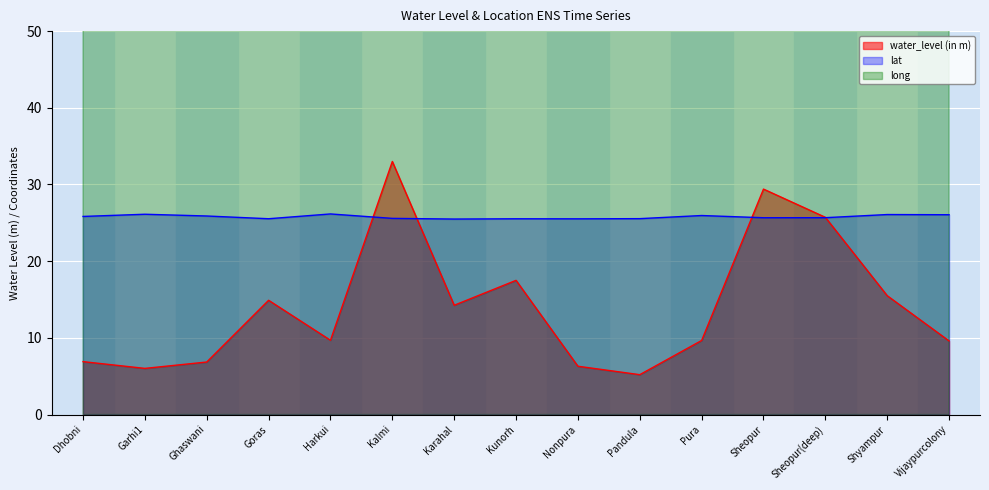

List the series in order of their peak value, highest first.

long, water_level (in m), lat